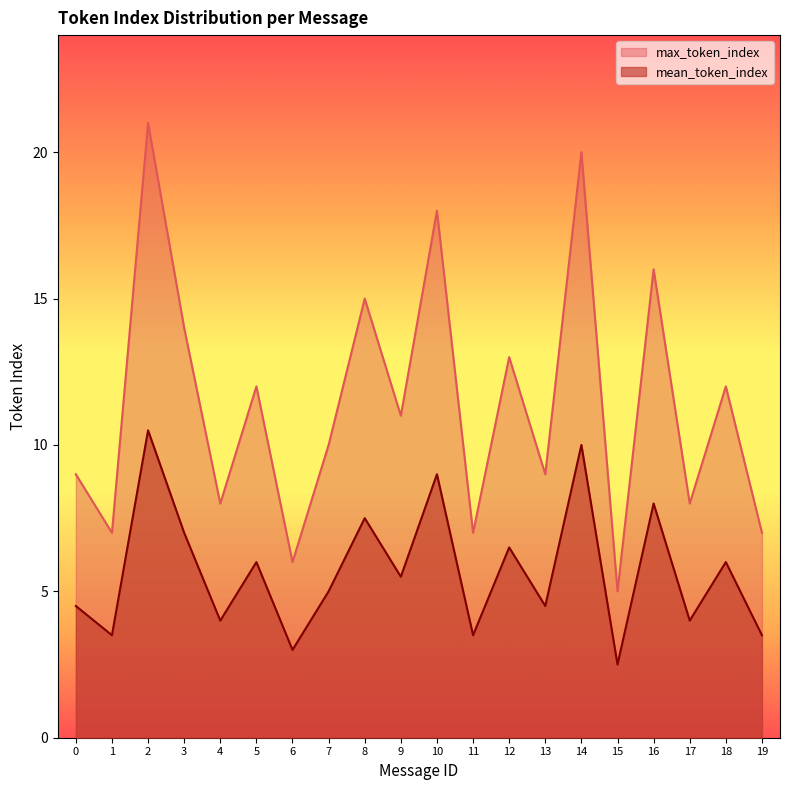

What is the difference between the max_token_index values at 0 and 10?

9.0